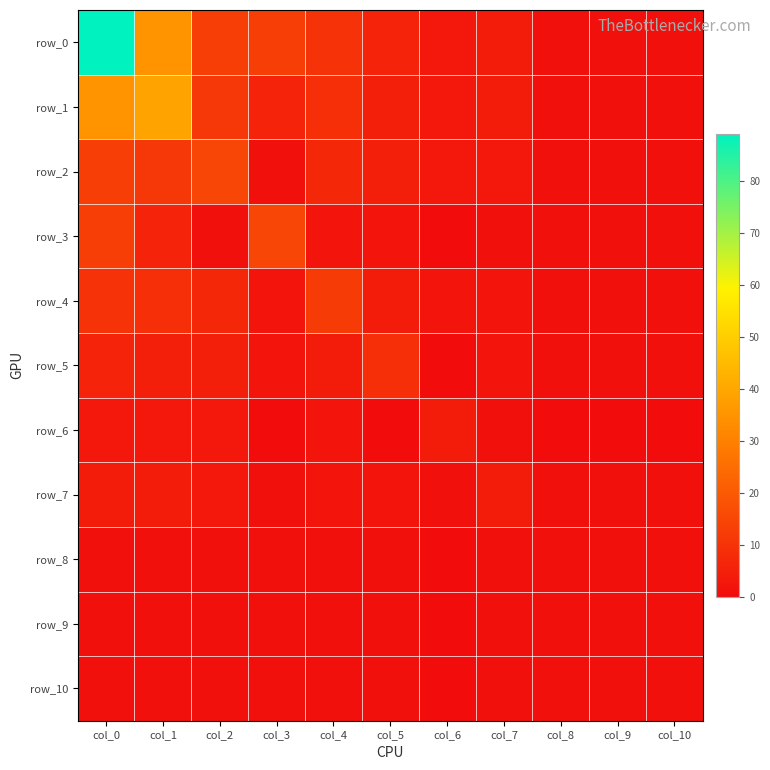

At how many categories does at least one series exceed 62?

1